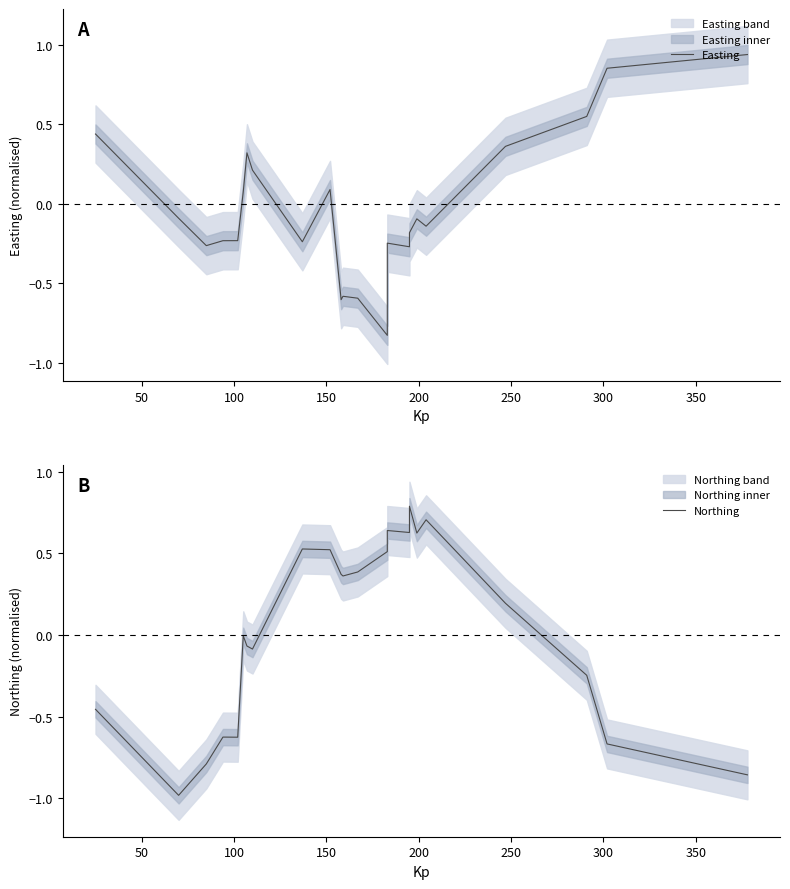

How many interior local peaks does the Easting series have?

5